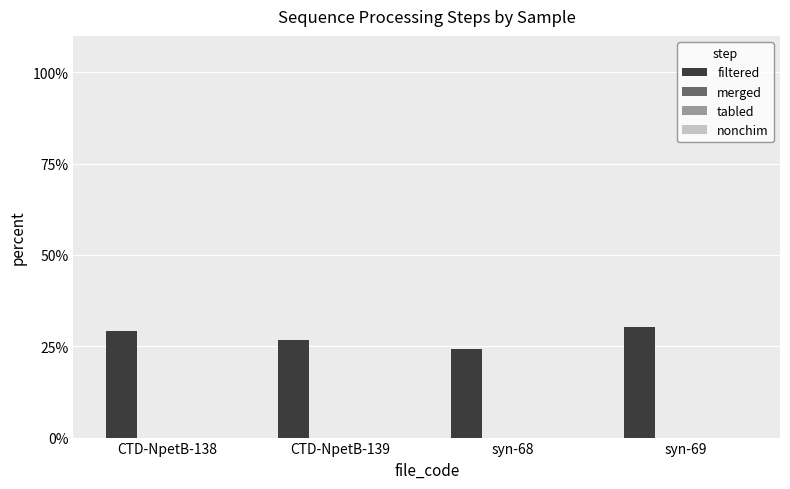

What is the minimum value shown in the chart?

24.2